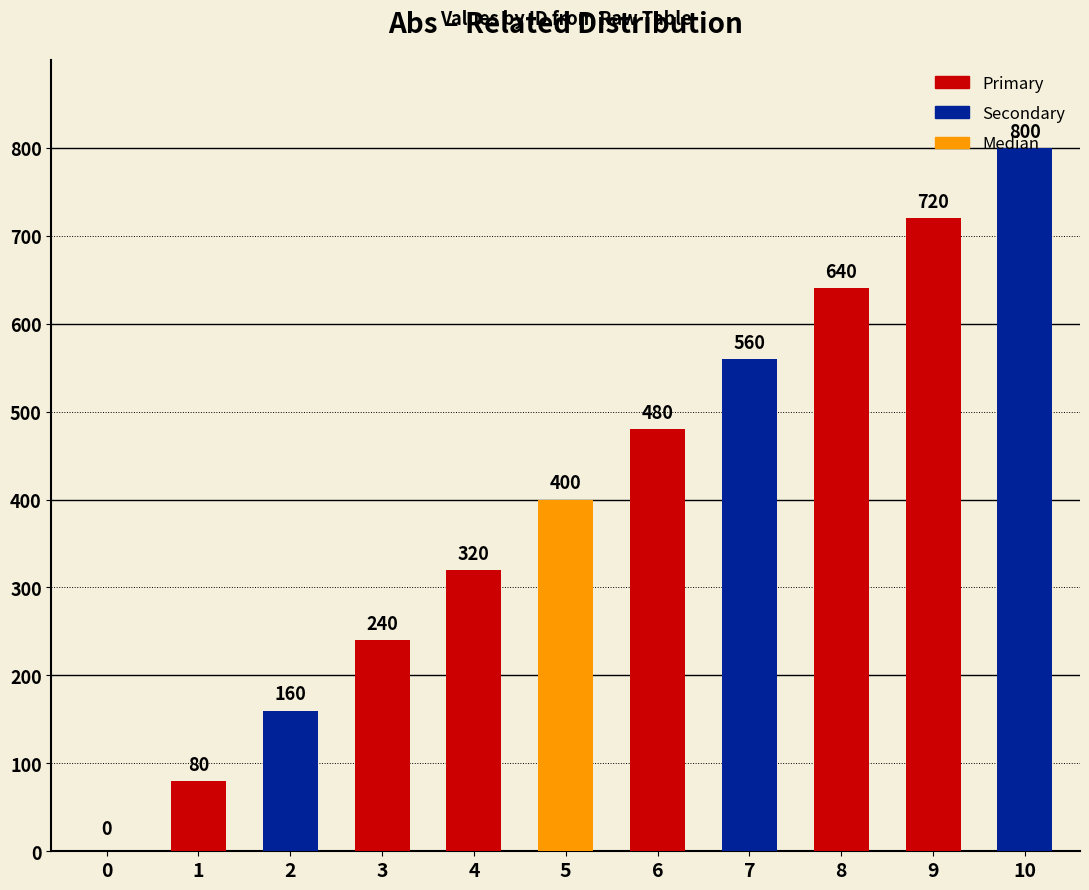

What is the sum of all values?

4400